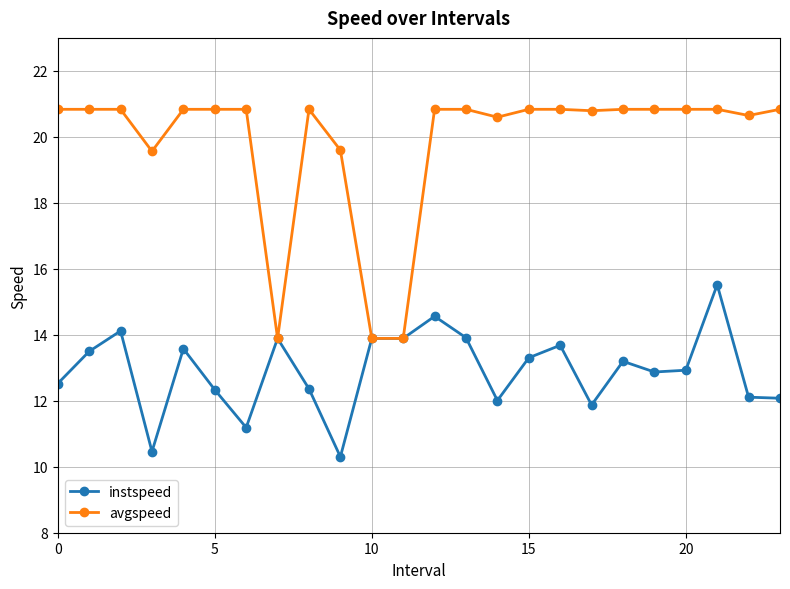

Which series has the largest total across all categories?

avgspeed